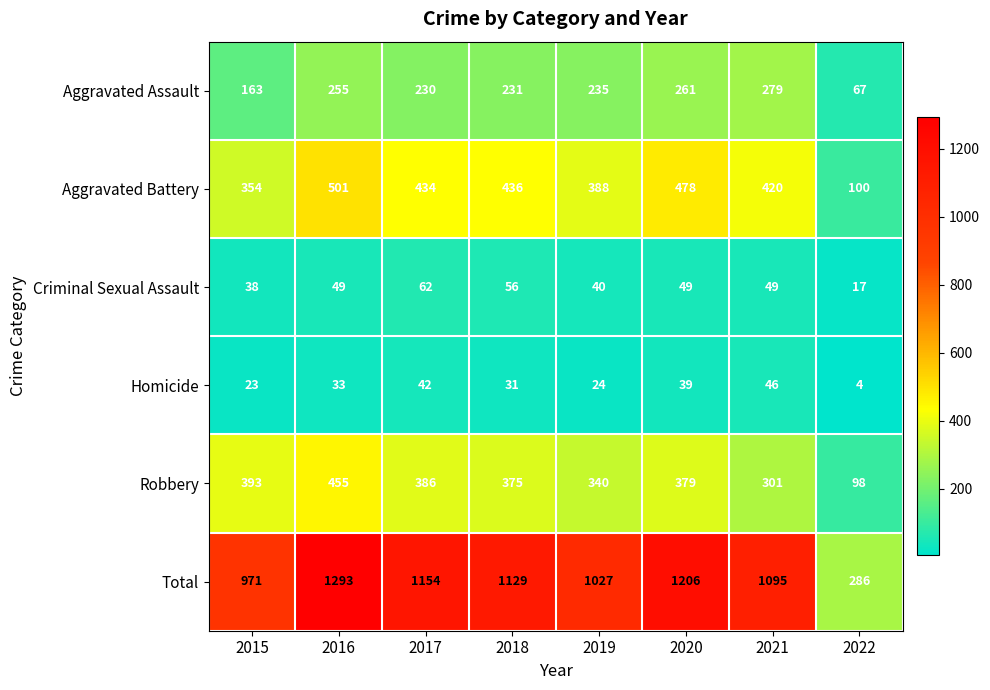

How many series are shown in this chart?

6